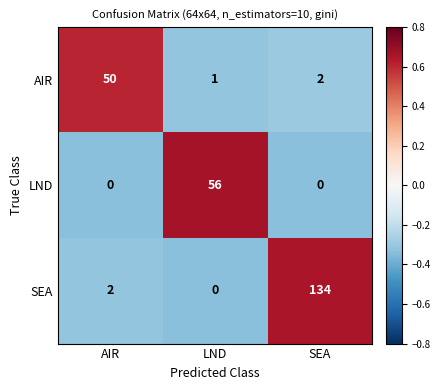

What value does the LND series have at LND, to the nearest 5?

55